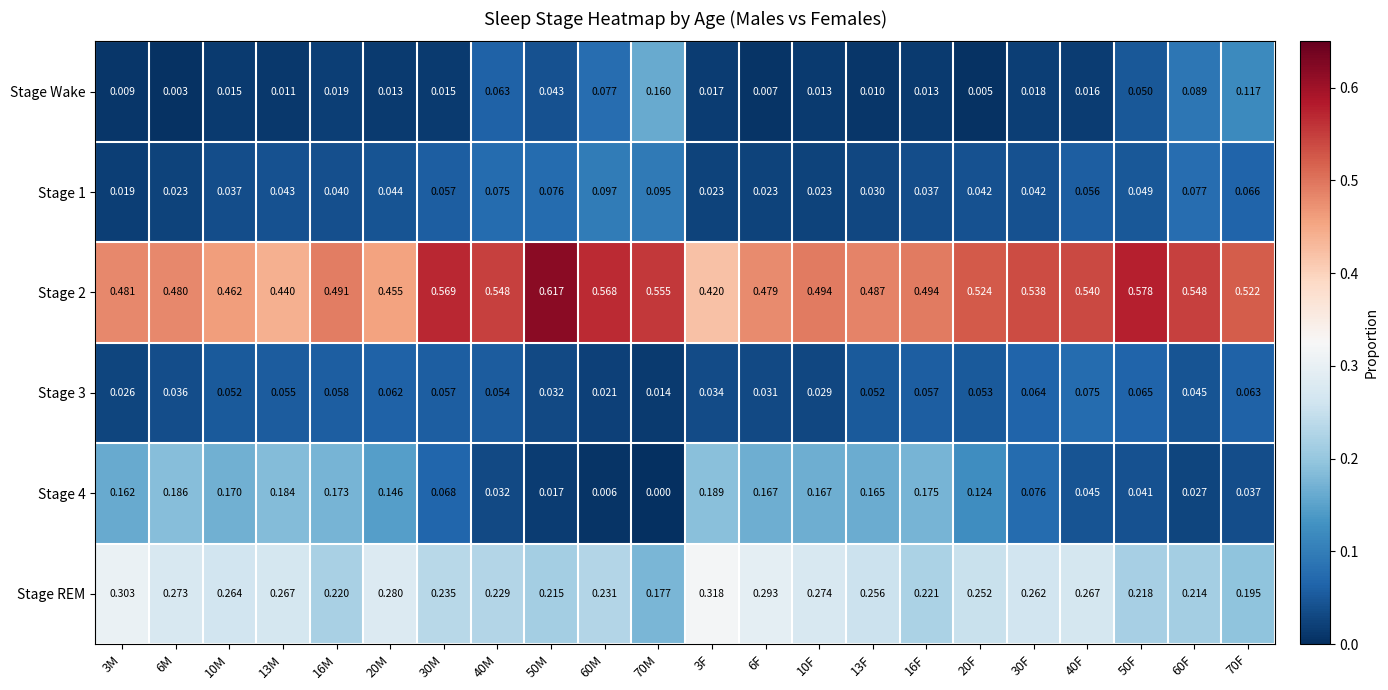

What is the total value across all series at 10M?

1.0